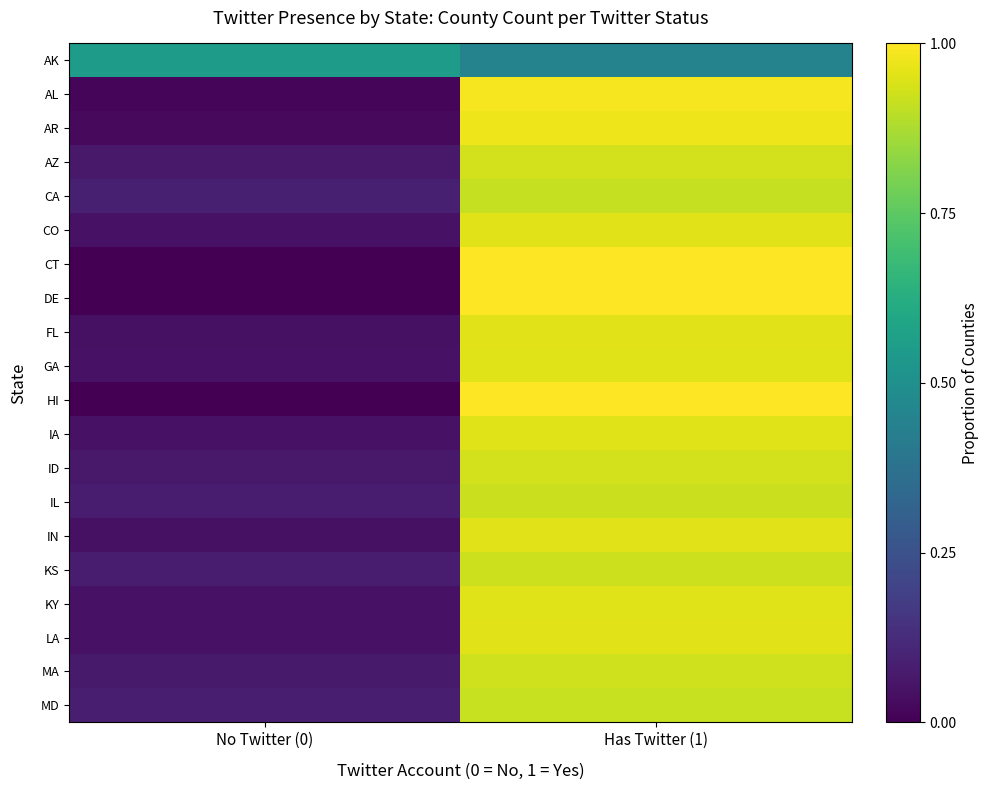

What is the total value across all series at No Twitter (0)?

1.5